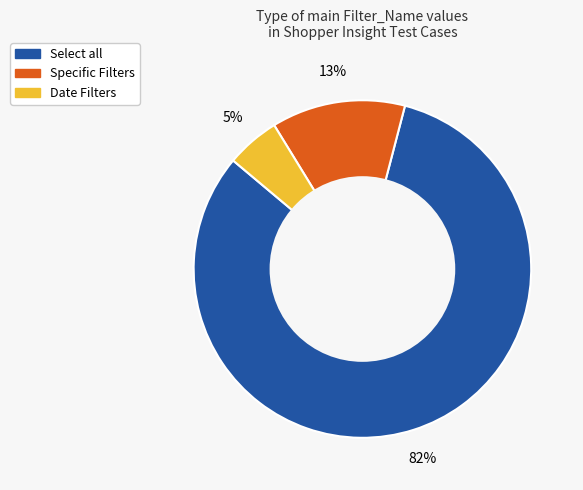

To the nearest percent, what is the difference between the largest and smallest slice percentages?

77%